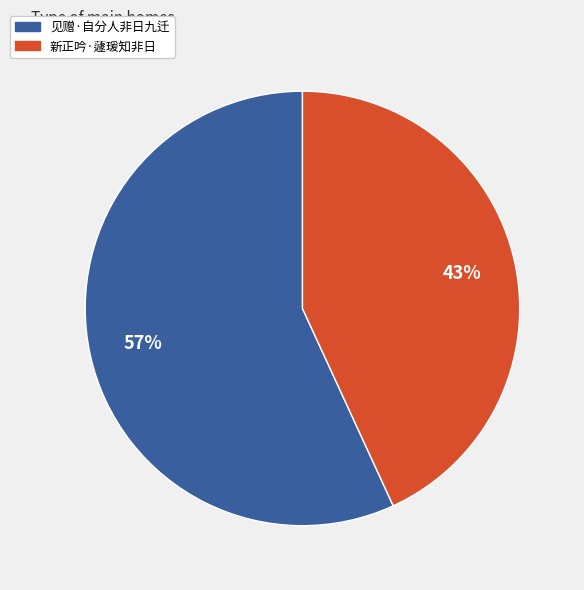

Do 新正吟·蘧瑗知非日 and 见赠·自分人非日九迁 together represent more than half of the pie?

Yes